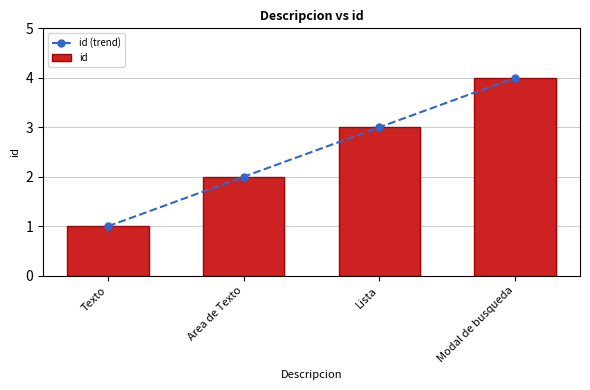

What is the label of the 4th bar from the left?

Modal de busqueda